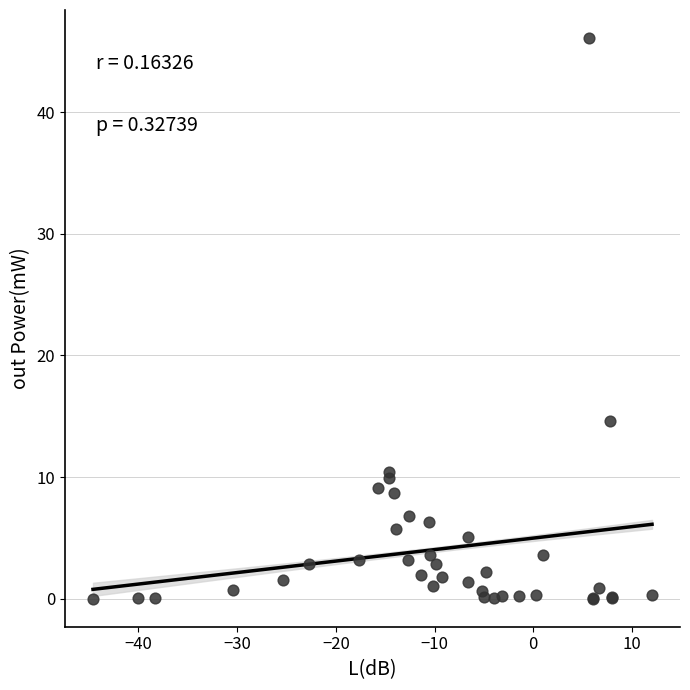

What Y value in the scatter plot is closest to 23?

14.6